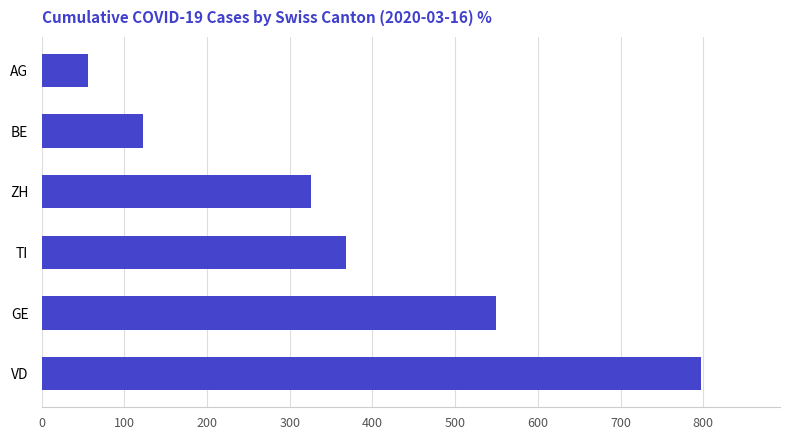

What is the sum of all values?

2219